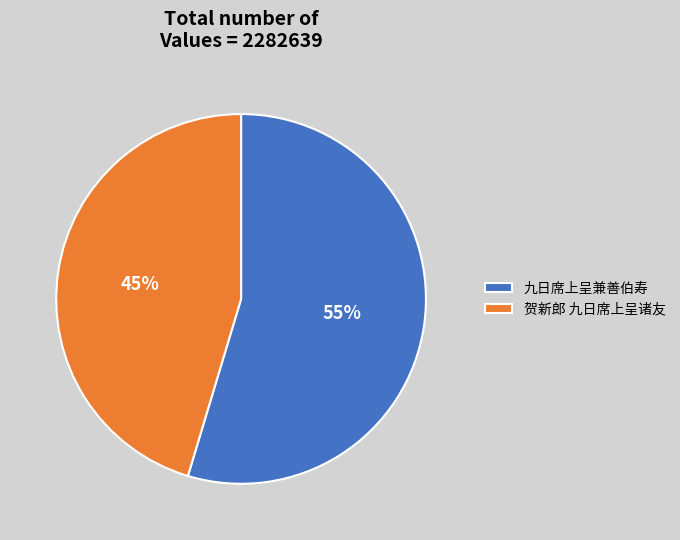

Approximately how many times larger is the value at 九日席上呈兼善伯寿 compared to 贺新郎 九日席上呈诸友?

1.2